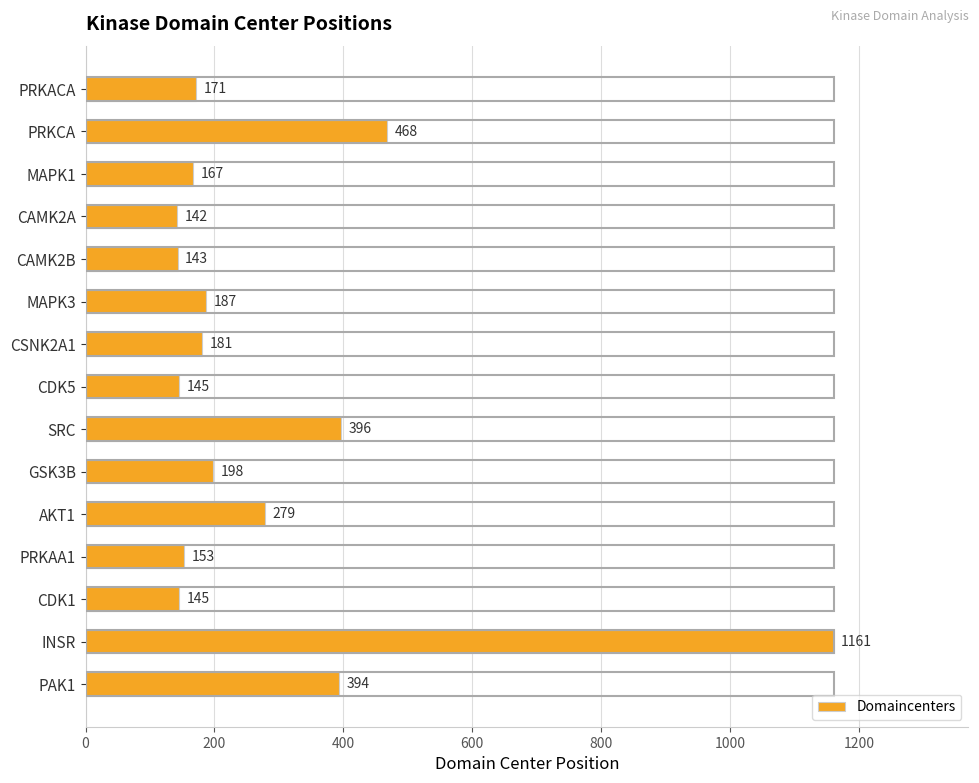

What is the sum of all values?

4330